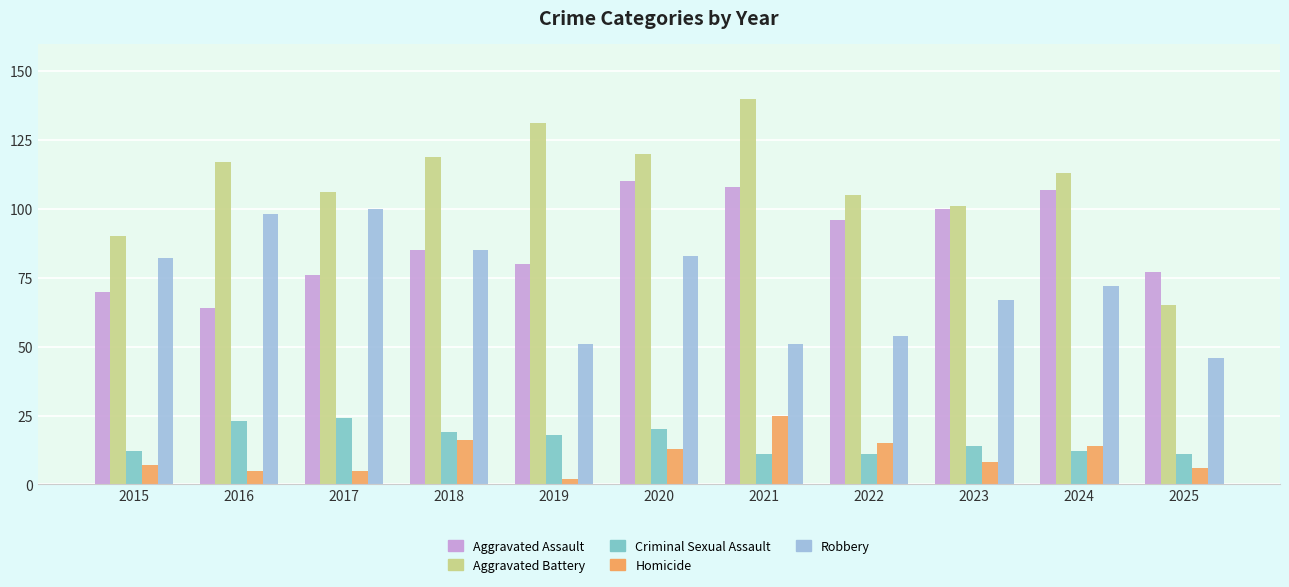

How many distinct data groups are displayed?

5